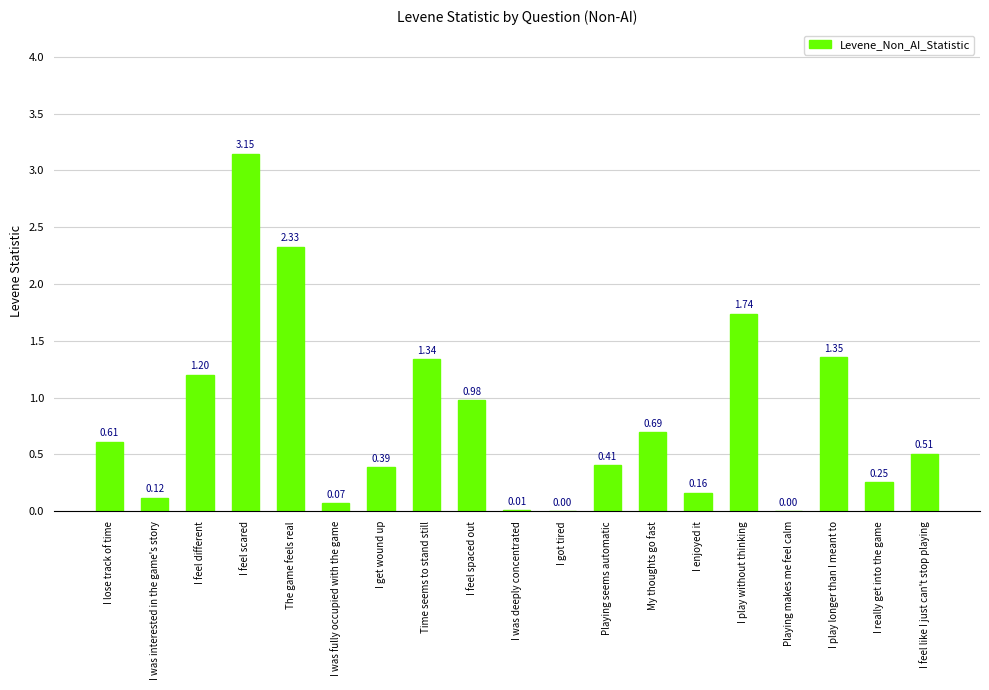

What is the sum of the values at I feel scared and I enjoyed it?

3.3